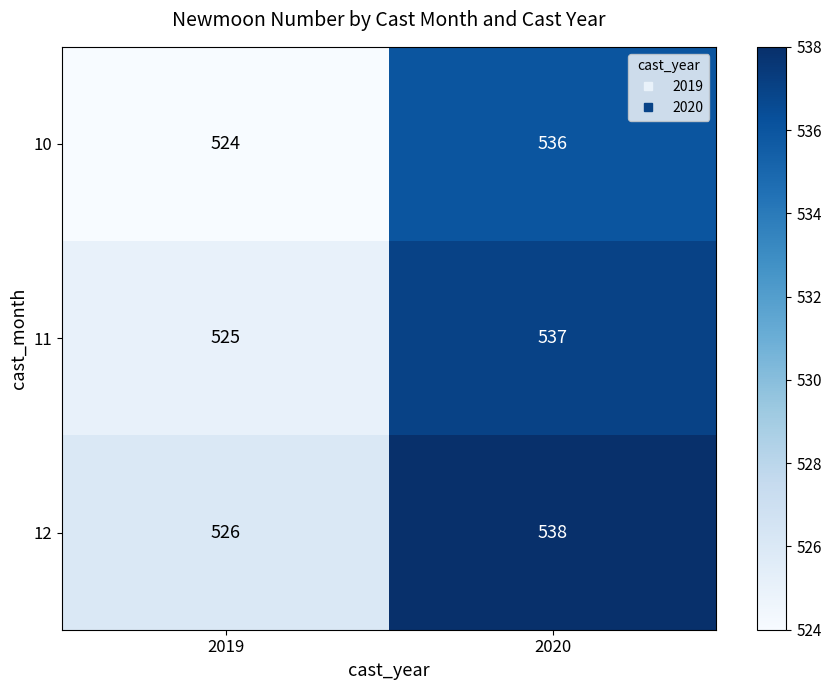

The 12 series shows 932 at 2020. True or false?

False